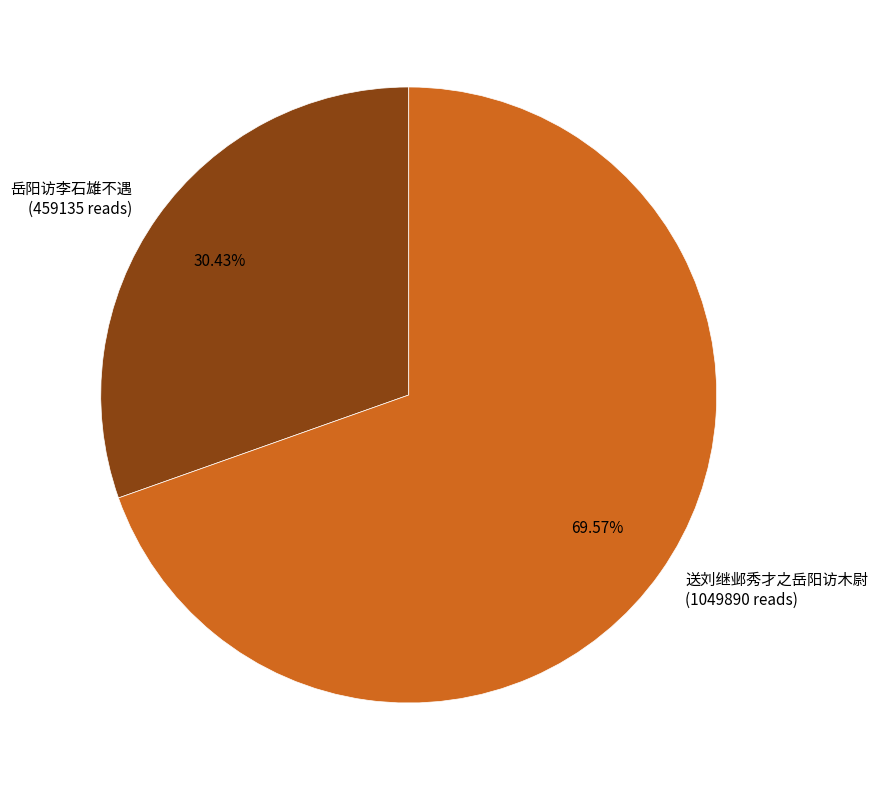

What percentage is NOT represented by 岳阳访李石雄不遇?

69.6%